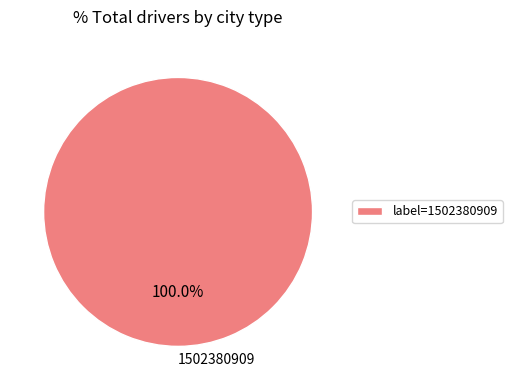

Does any single category account for the majority?

Yes